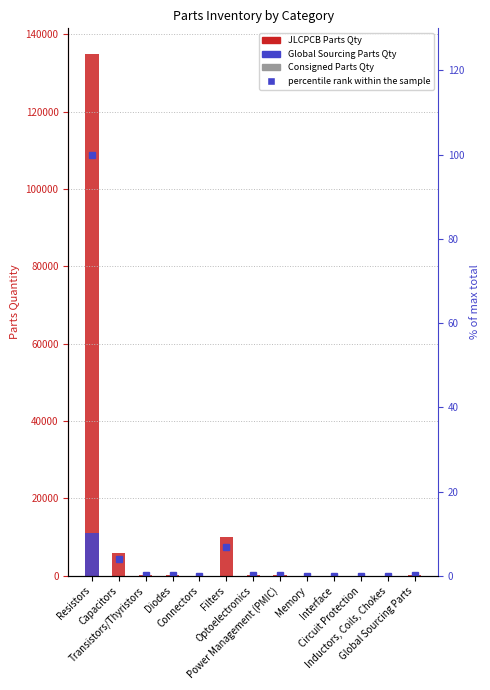

What are all the series names shown in the legend?

JLCPCB Parts Qty, Global Sourcing Parts Qty, Consigned Parts Qty, percentile rank within the sample